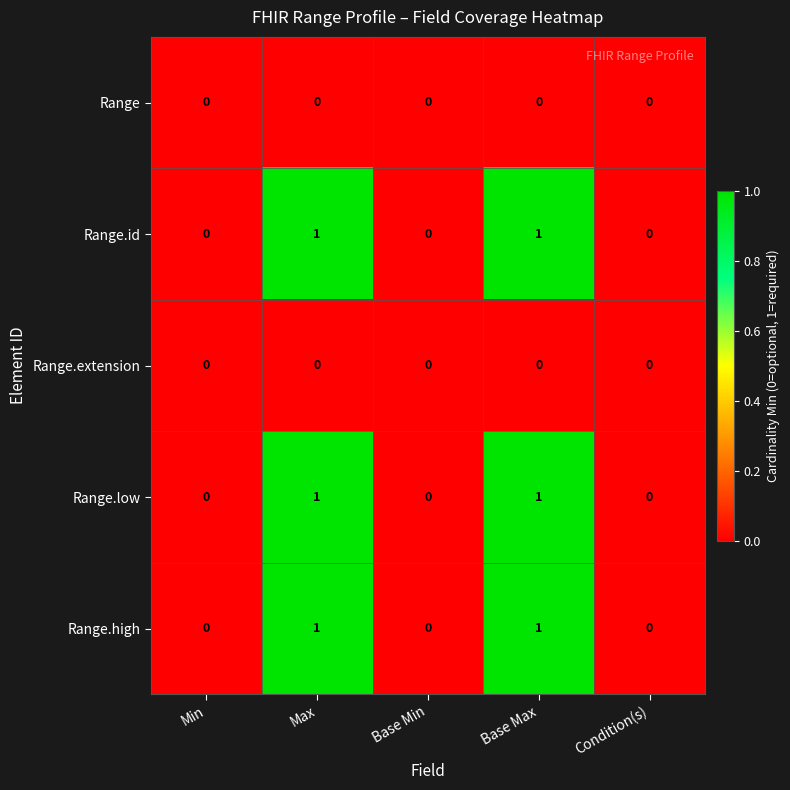

What is the total value across all series at Base Max?

3